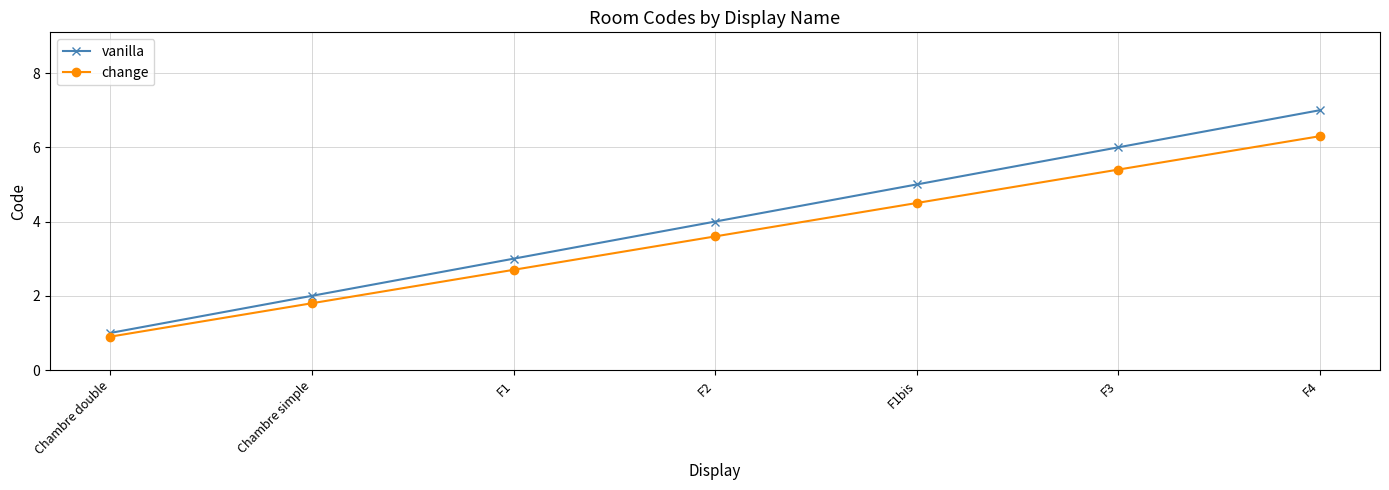

Reading right to left, extract all data points from this chart.

vanilla: F4=7.0	F3=6.0	F1bis=5.0	F2=4.0	F1=3.0	Chambre simple=2.0	Chambre double=1.0
change: F4=6.3	F3=5.4	F1bis=4.5	F2=3.6	F1=2.7	Chambre simple=1.8	Chambre double=0.9